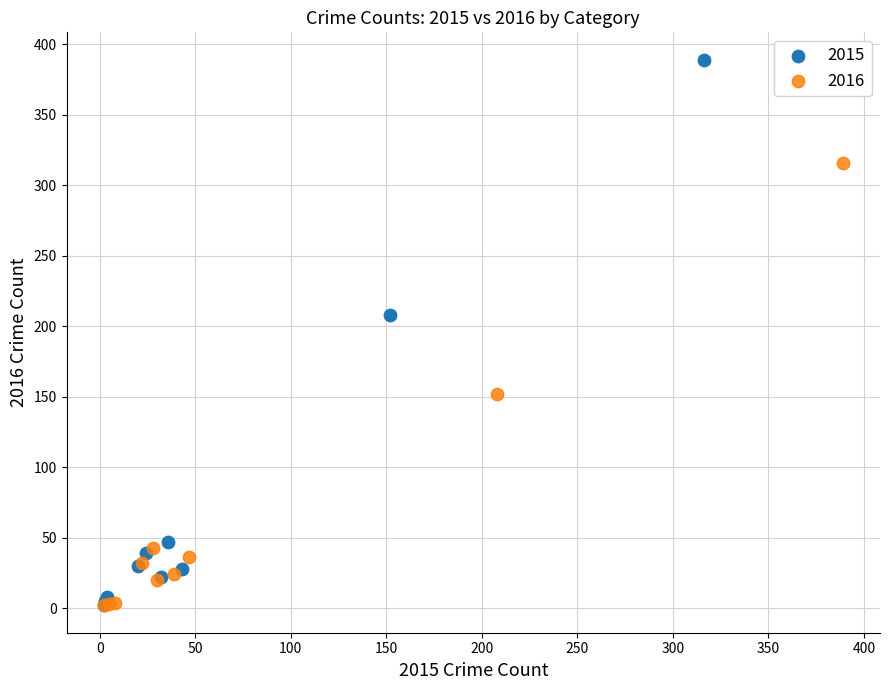

Which series has the largest Y range (max minus min)?

2015